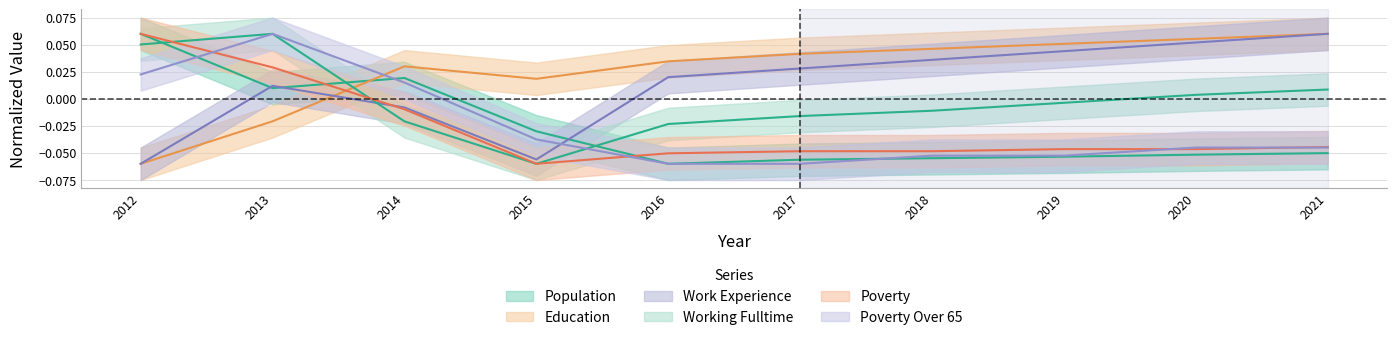

Where do Poverty_Over65 and Working_Fulltime first cross each other?

2015 and 2016